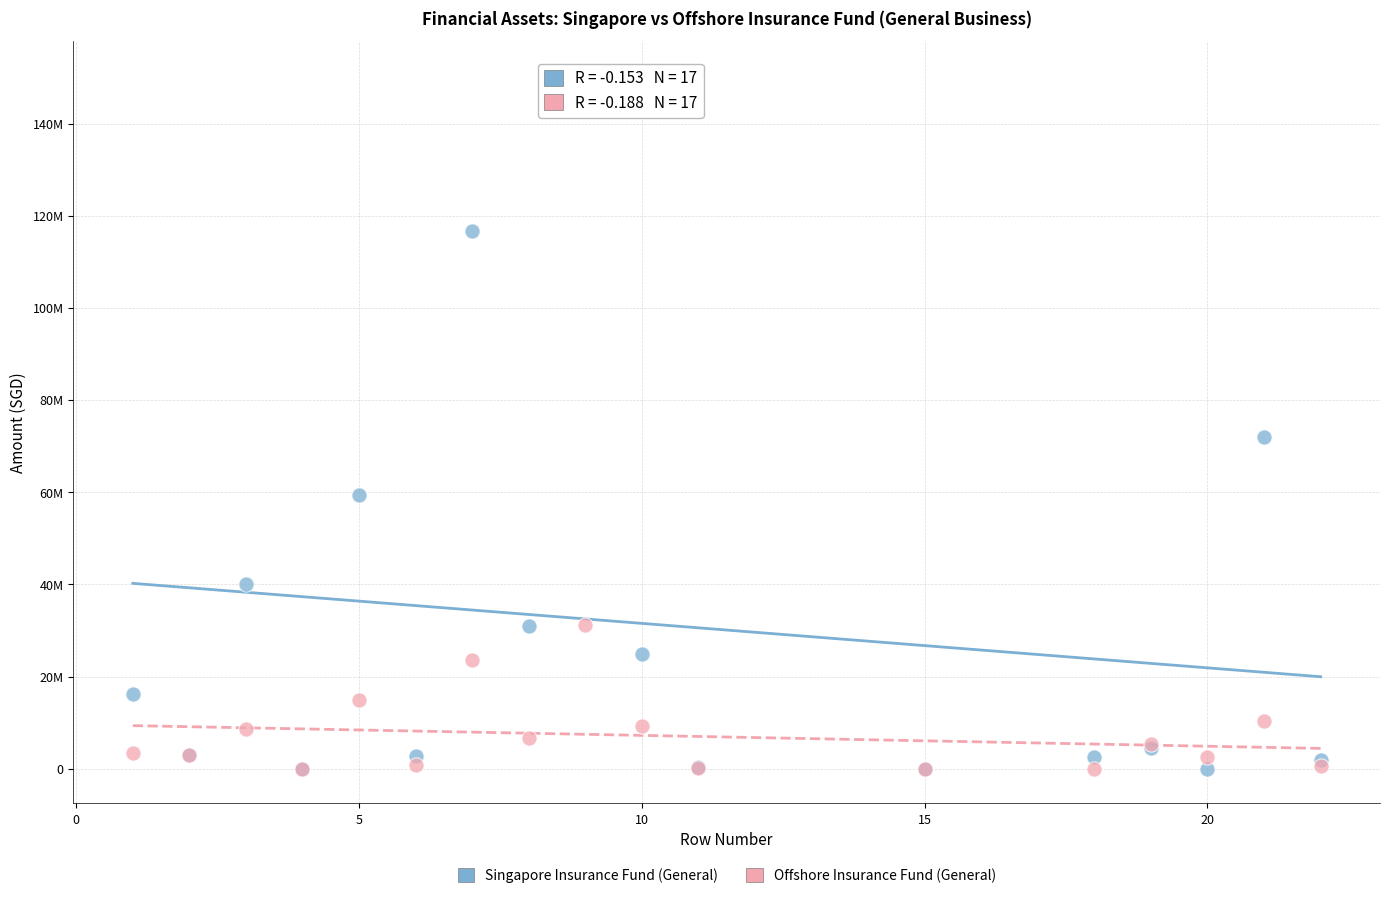

Which series has the largest Y range (max minus min)?

Singapore Insurance Fund (General)